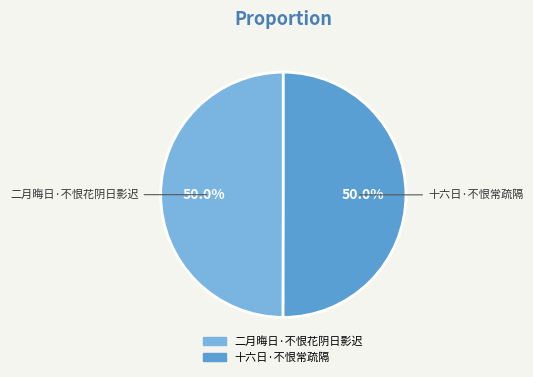

True or false: 二月晦日·不恨花阴日影迟 accounts for 50% of the total.

True